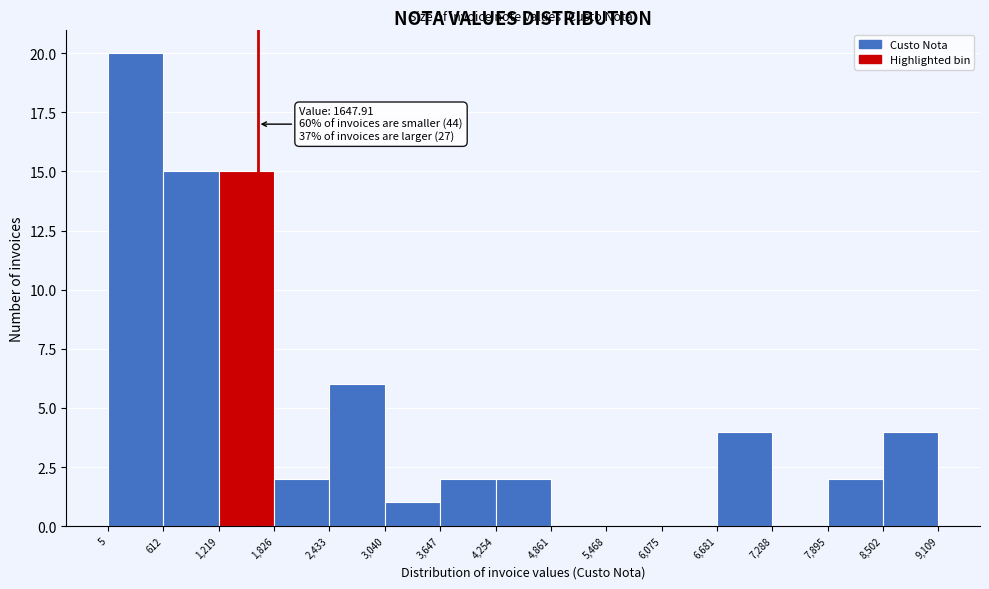

Which range on the x-axis has the tallest bar?

5 to 612